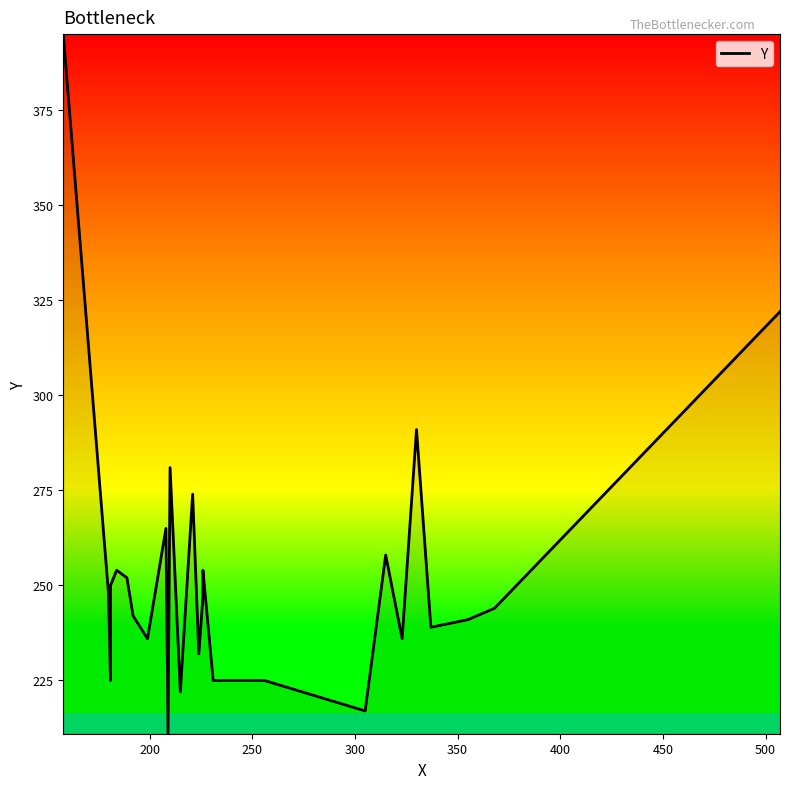

What is the smallest value displayed?

211